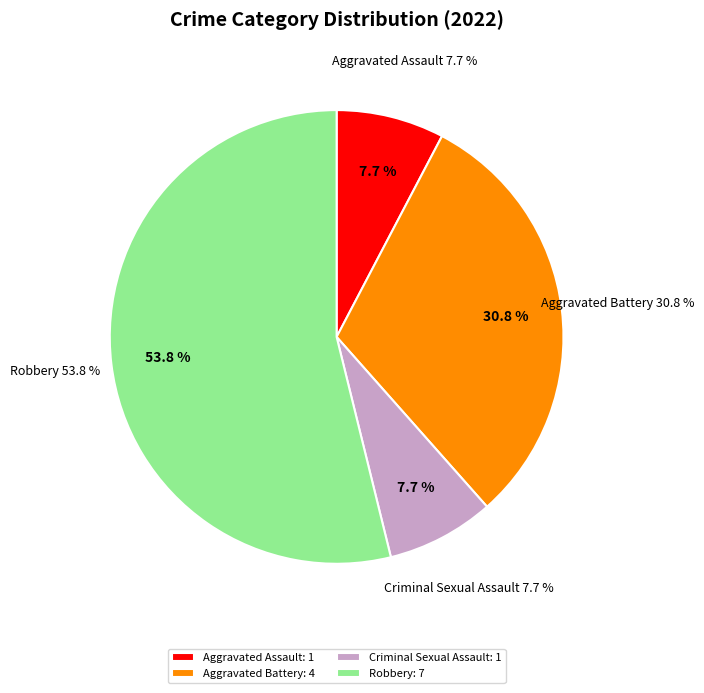

Which slice is the largest?

Robbery